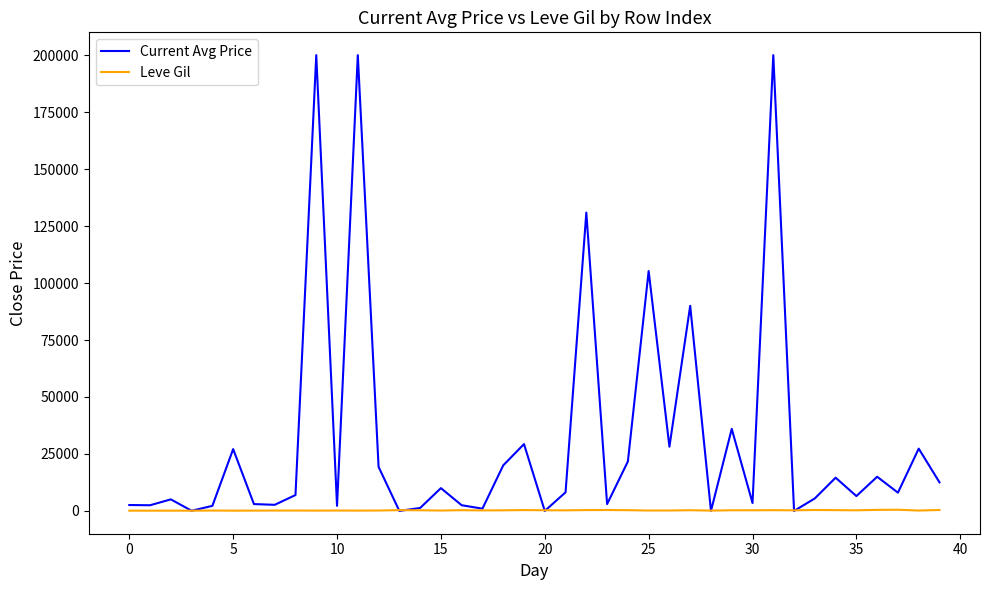

Which series has the widest spread of values?

Current Avg Price